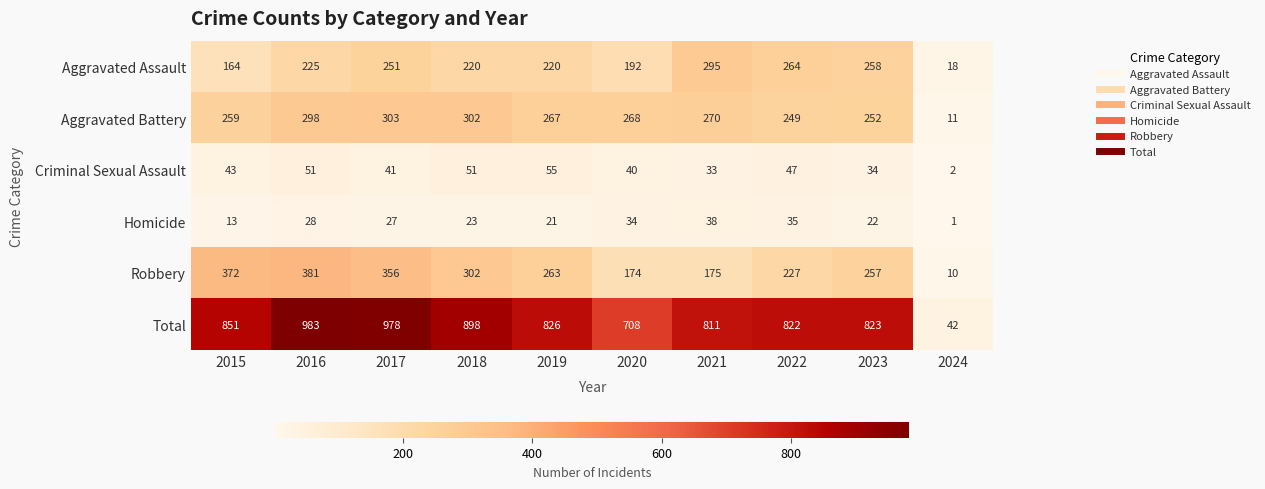

What is the spread (max minus min) of values at 2015?

838